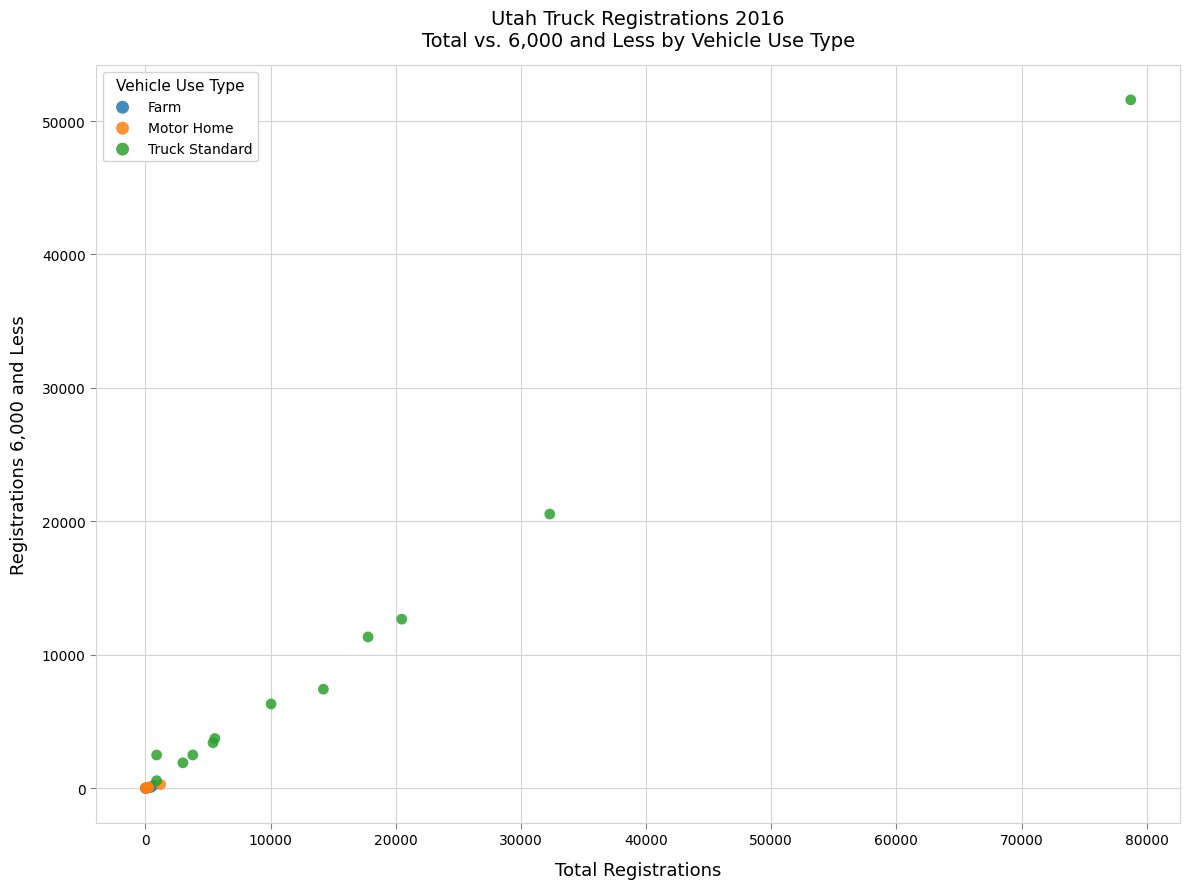

Which series contains the highest Y value?

Truck Standard